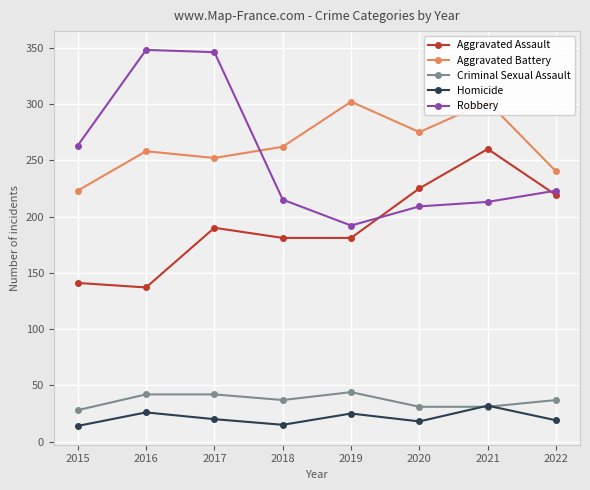

What is the sum of all Homicide values?

169